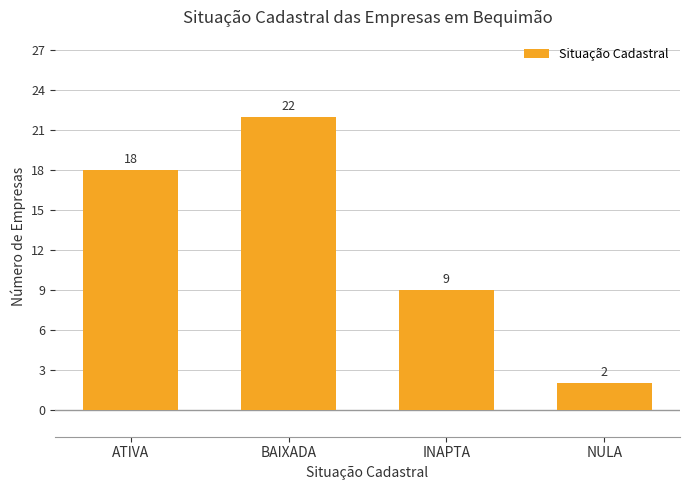

What is the difference between the maximum and second lowest values?

13